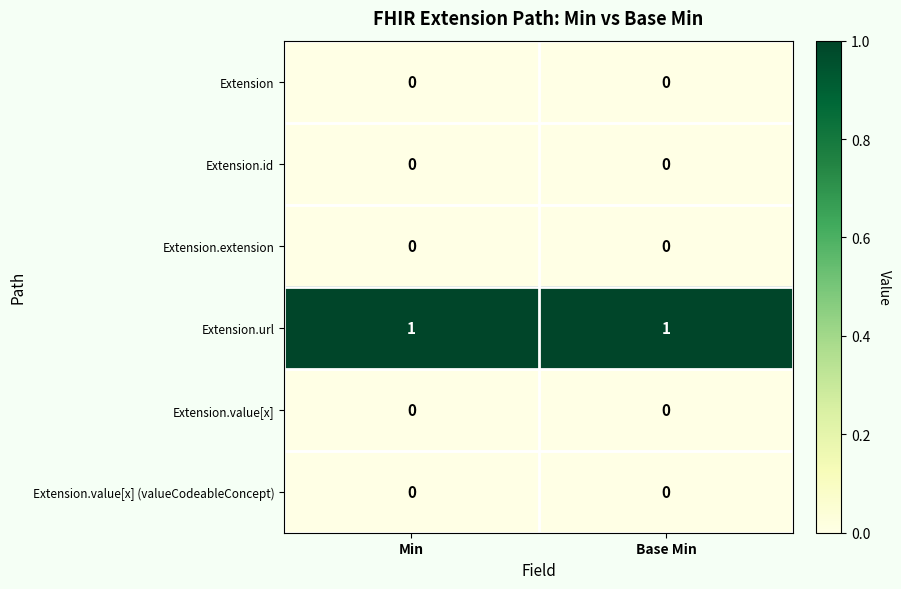

How many data points does each series have?

2